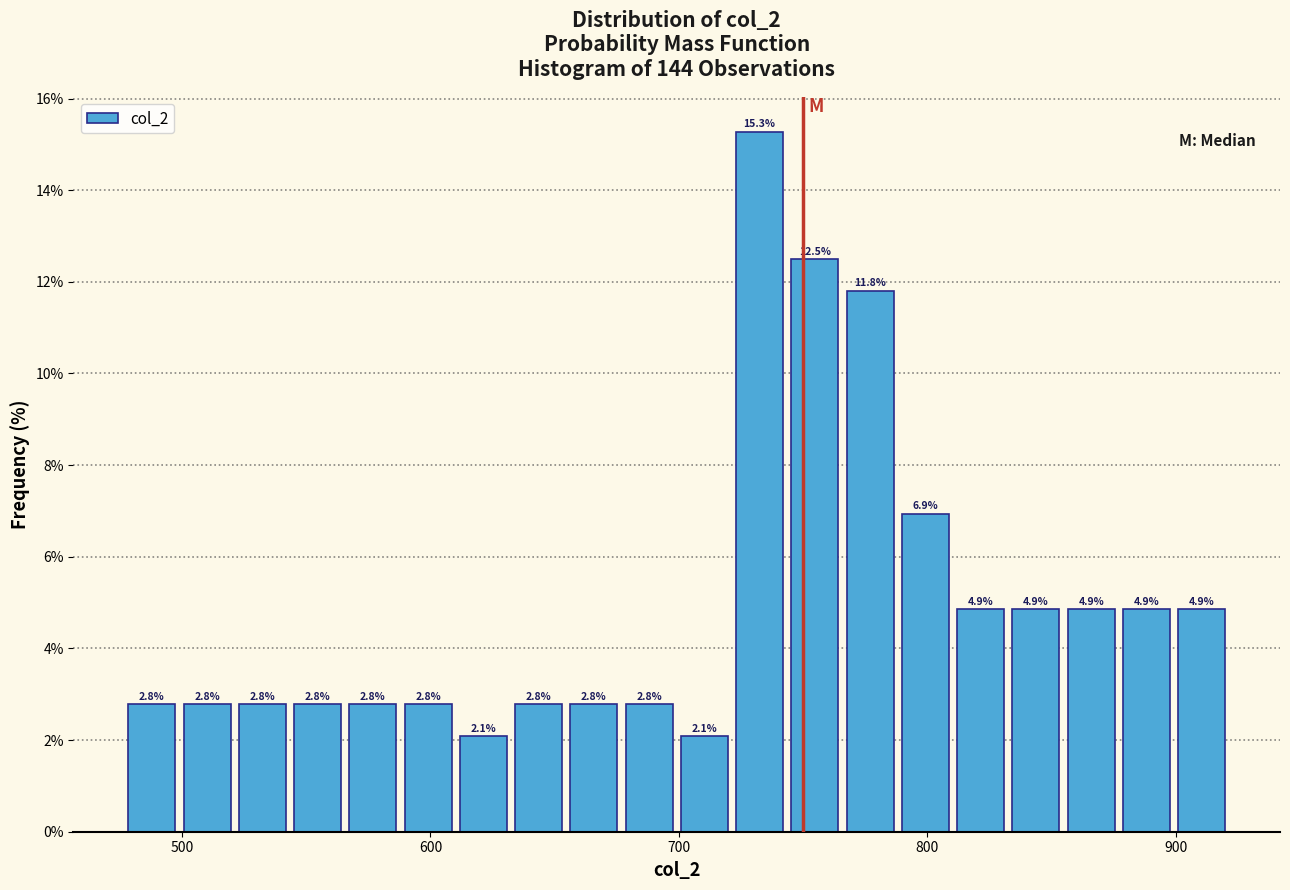

Around what value on the x-axis is the tallest bar? Give the approximate position of its centre, as read against the axis.

730